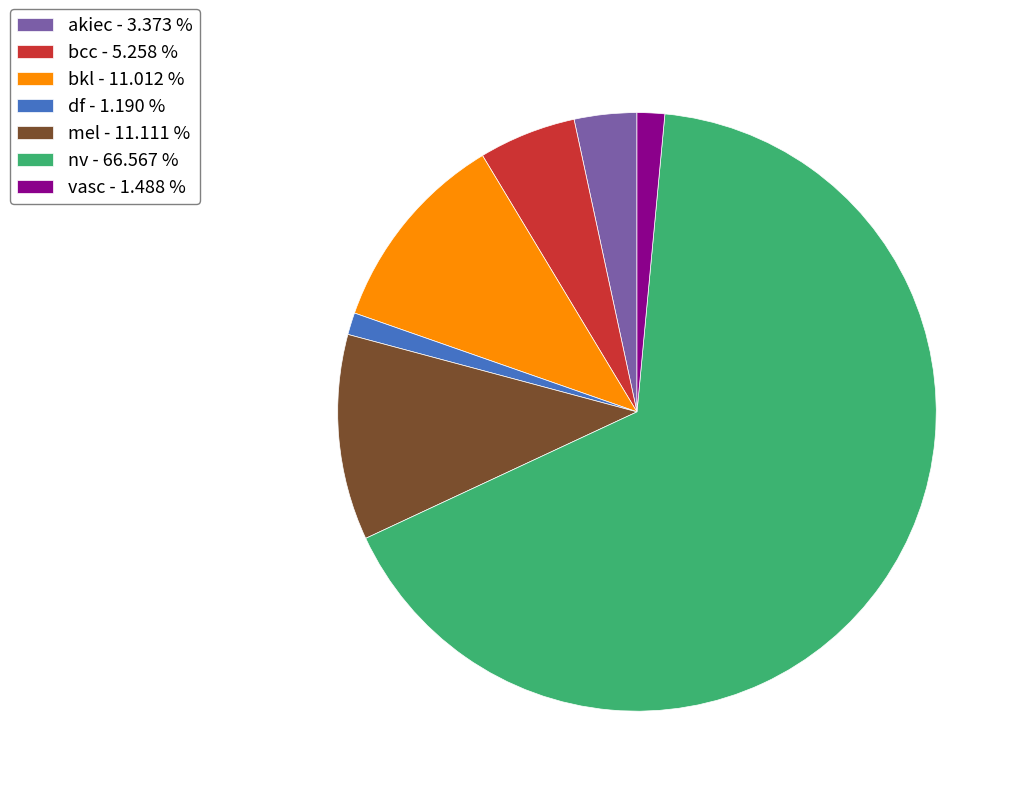

Is the sum of nv and vasc greater than half?

Yes